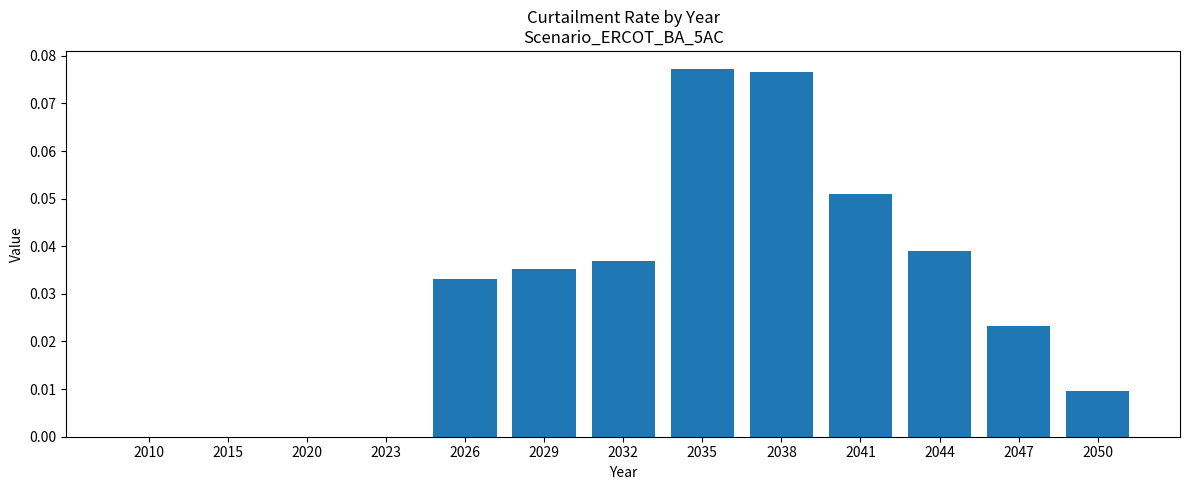

How many values are between 0 and 1?

13